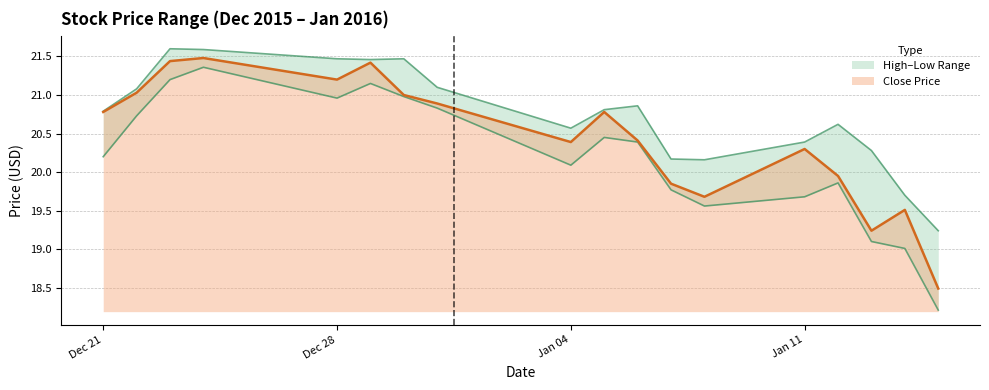

At which label does Close Price first exceed 20?

Dec 21